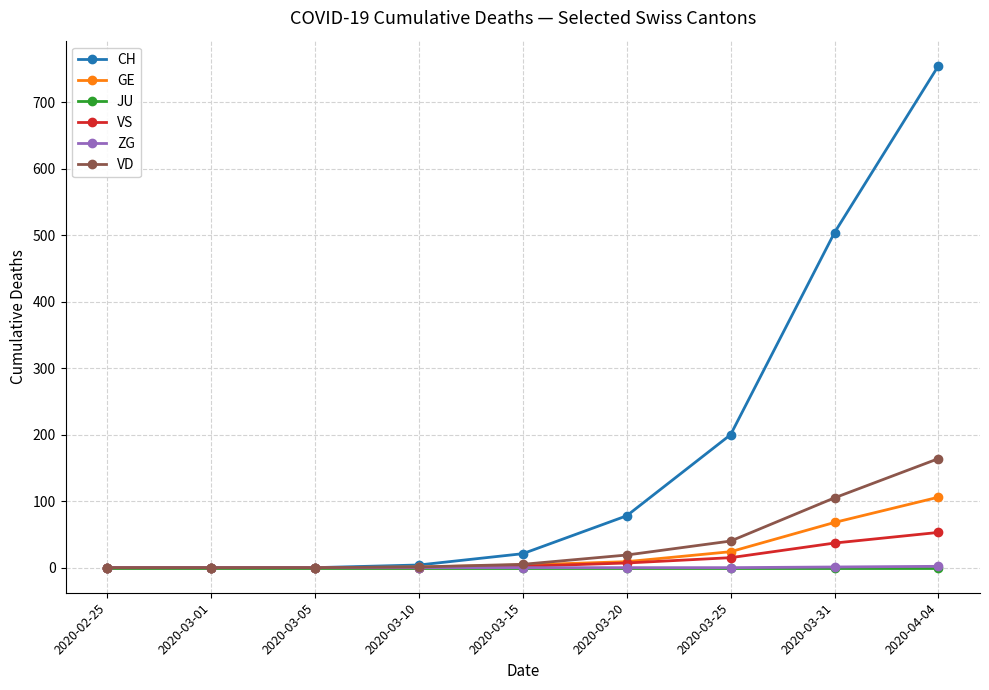

Which series has the largest range (max minus min)?

CH